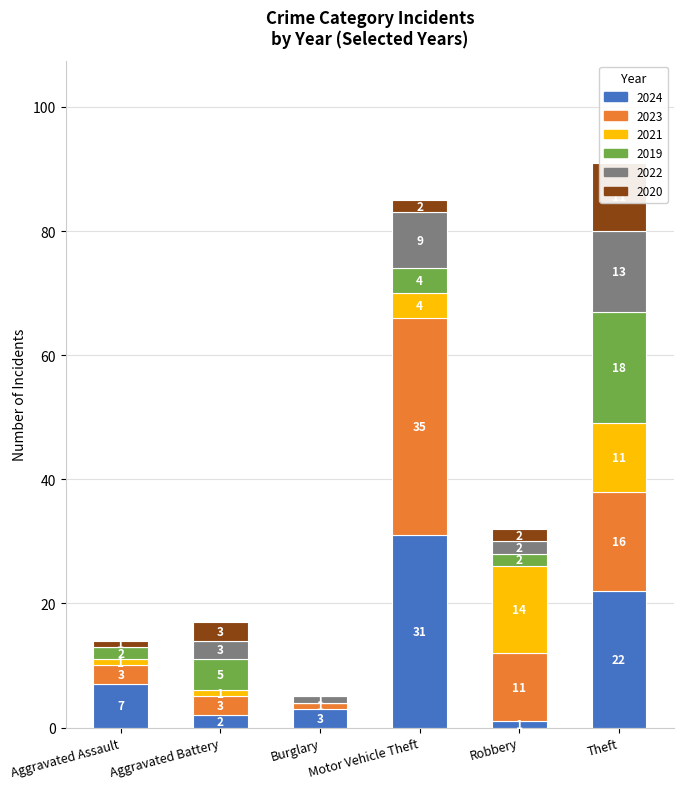

At Robbery, list the series in order from smallest to largest.

2024, 2019, 2022, 2020, 2023, 2021